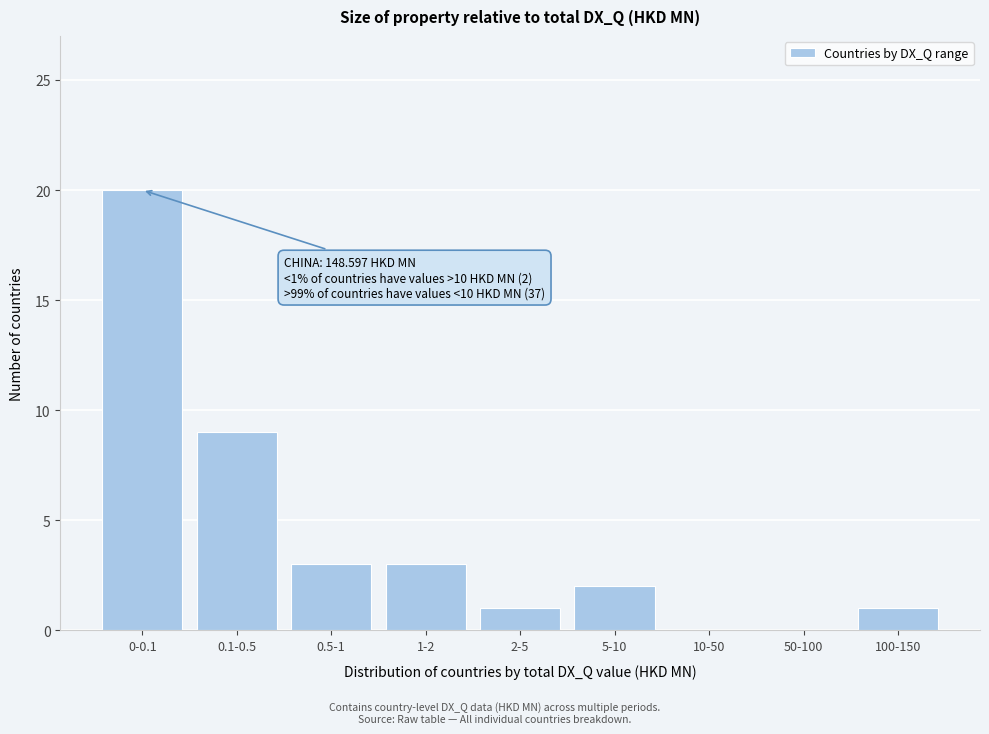

Reading left to right, what are all the values shown in this chart?

0-0.1=20	0.1-0.5=9	0.5-1=3	1-2=3	2-5=1	5-10=2	10-50=0	50-100=0	100-150=1